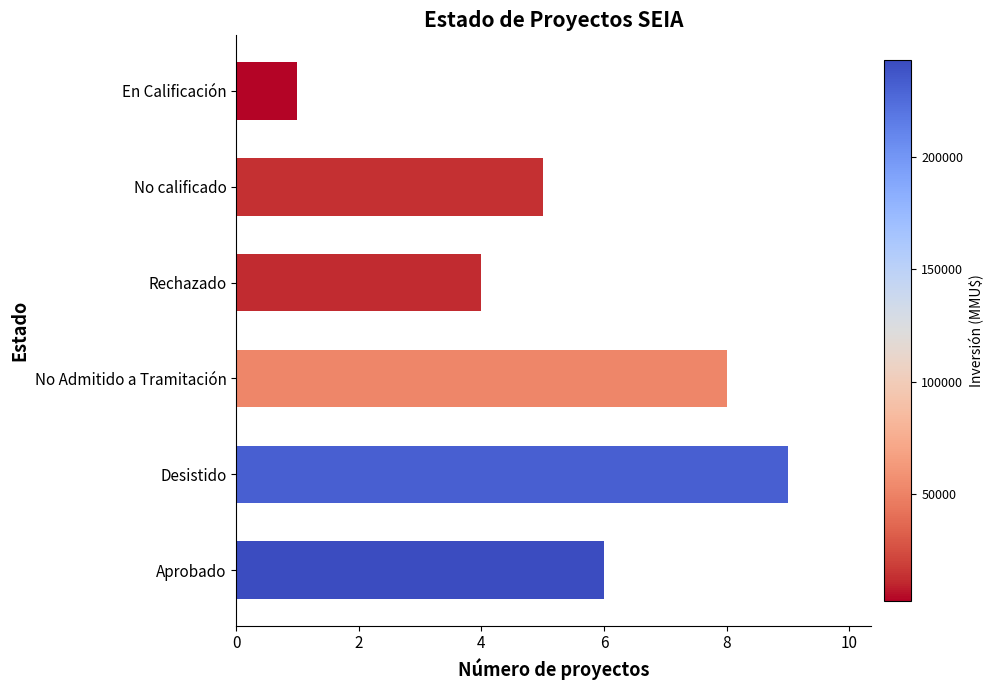

How many data points does each series have?

6